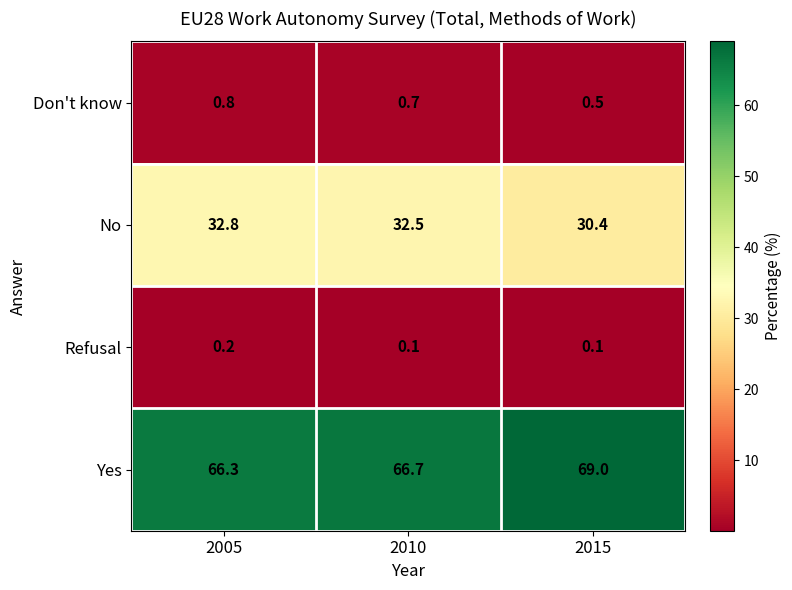

What is the sum of the Yes values at 2010 and 2005?

133.0